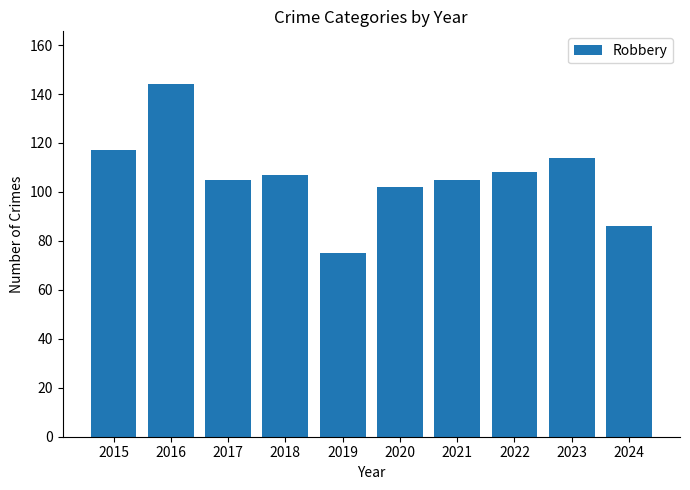

Which has a higher value, 2022 or 2015?

2015